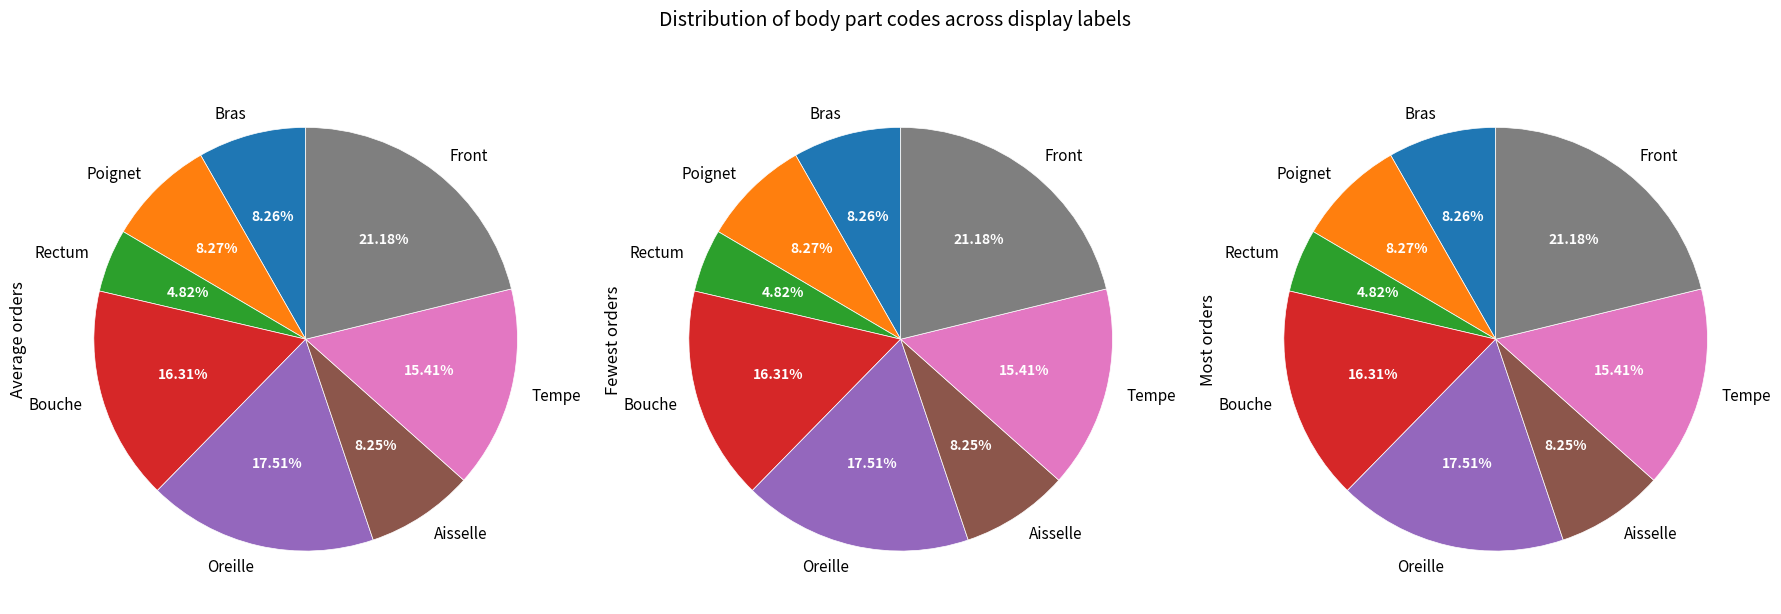

To the nearest percent, what is the difference between the largest and smallest slice percentages?

16%